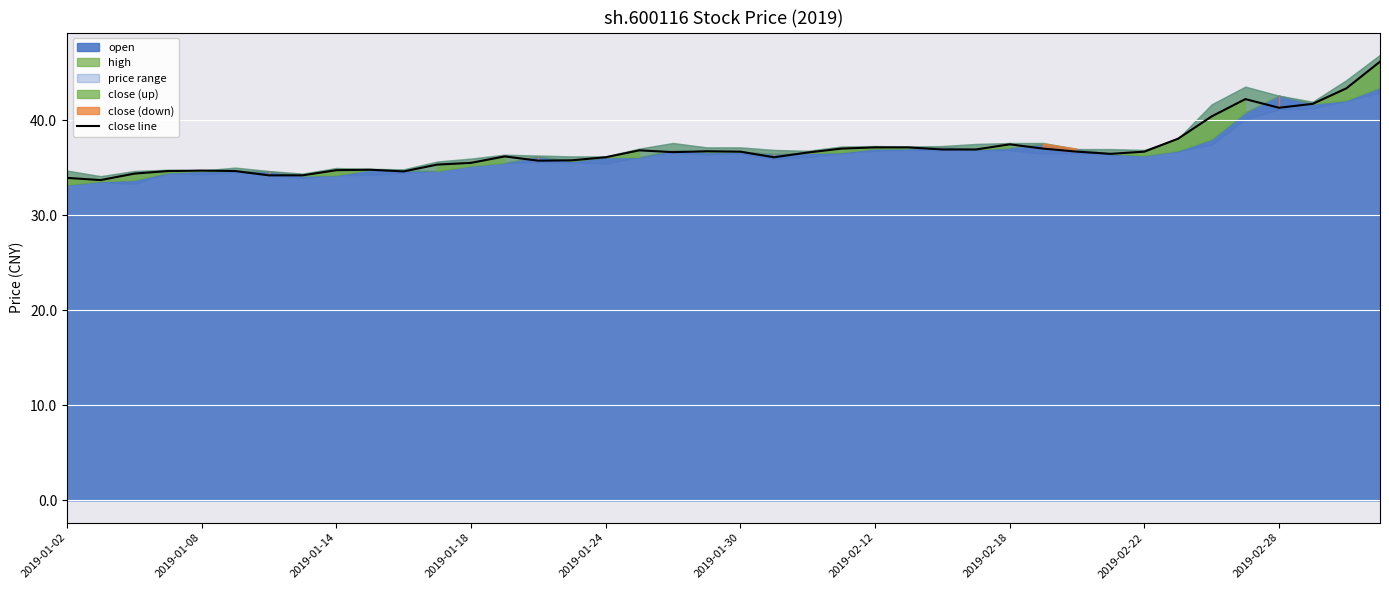

What is the highest value of the close line series?

46.2